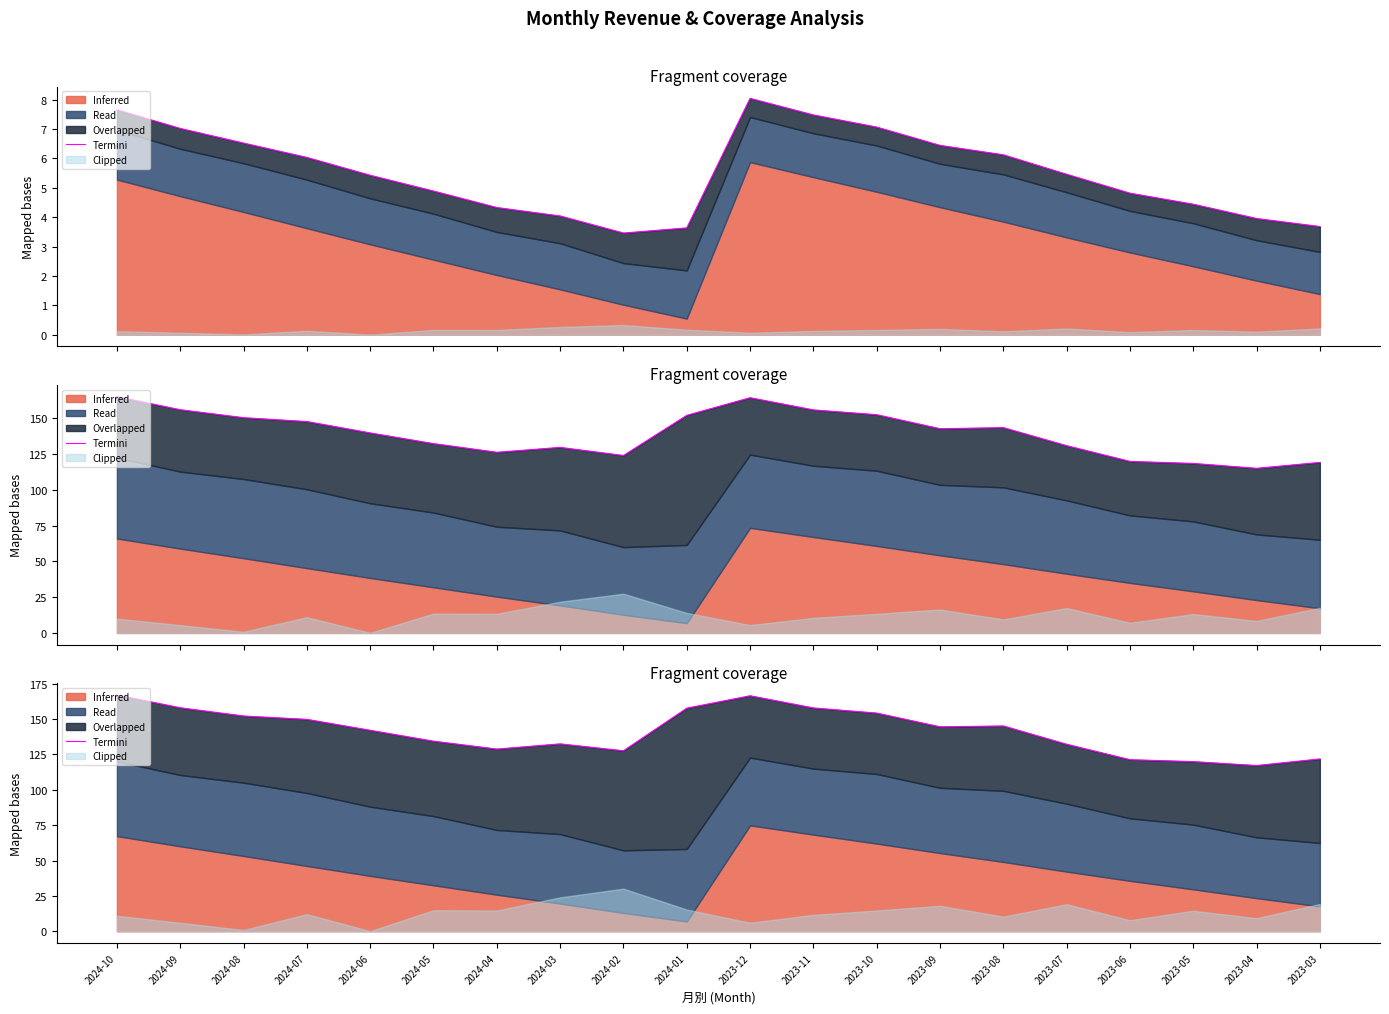

The value at 2024-06 is 221.6. True or false?

False